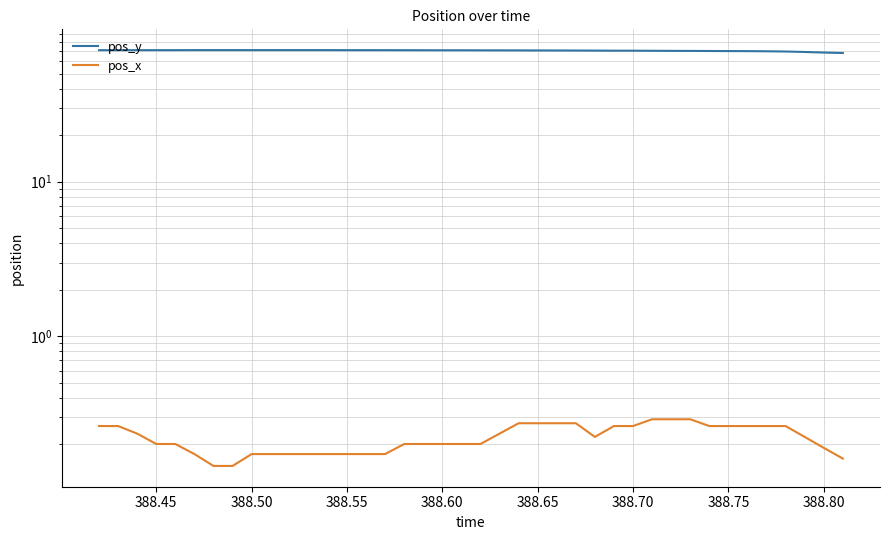

What is the value of the pos_y point at the 14th from the left?

71.0